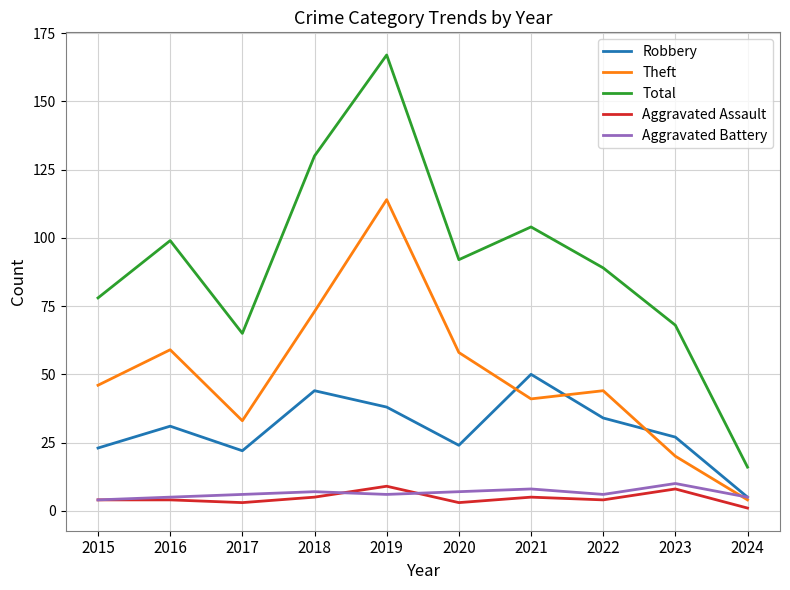

What is the highest value of the Aggravated Assault series?

9